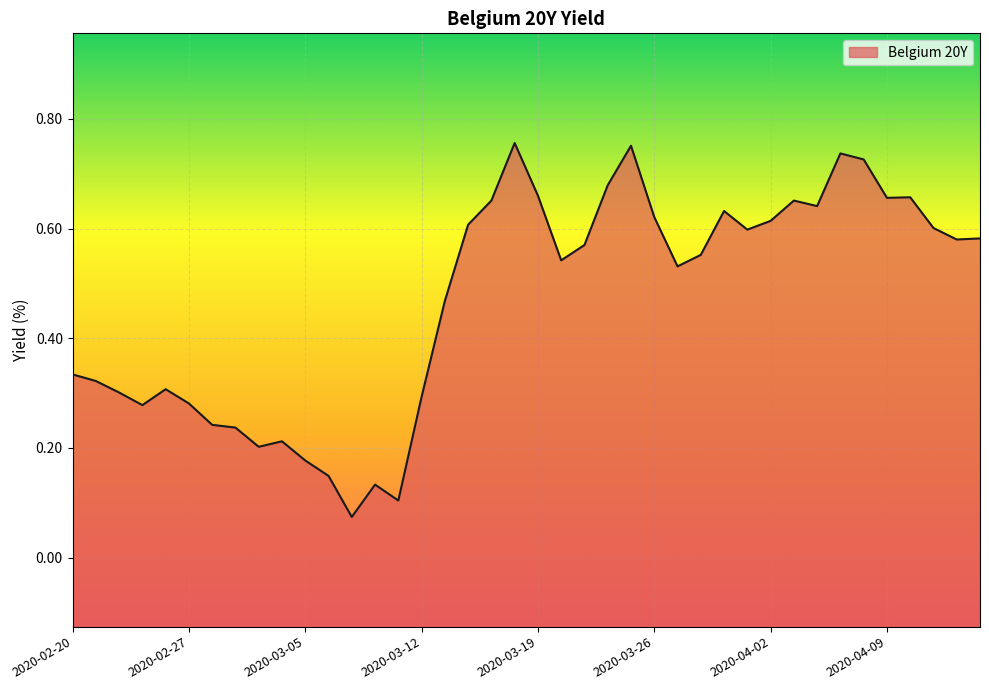

What position from the left is 2020-02-24?

3